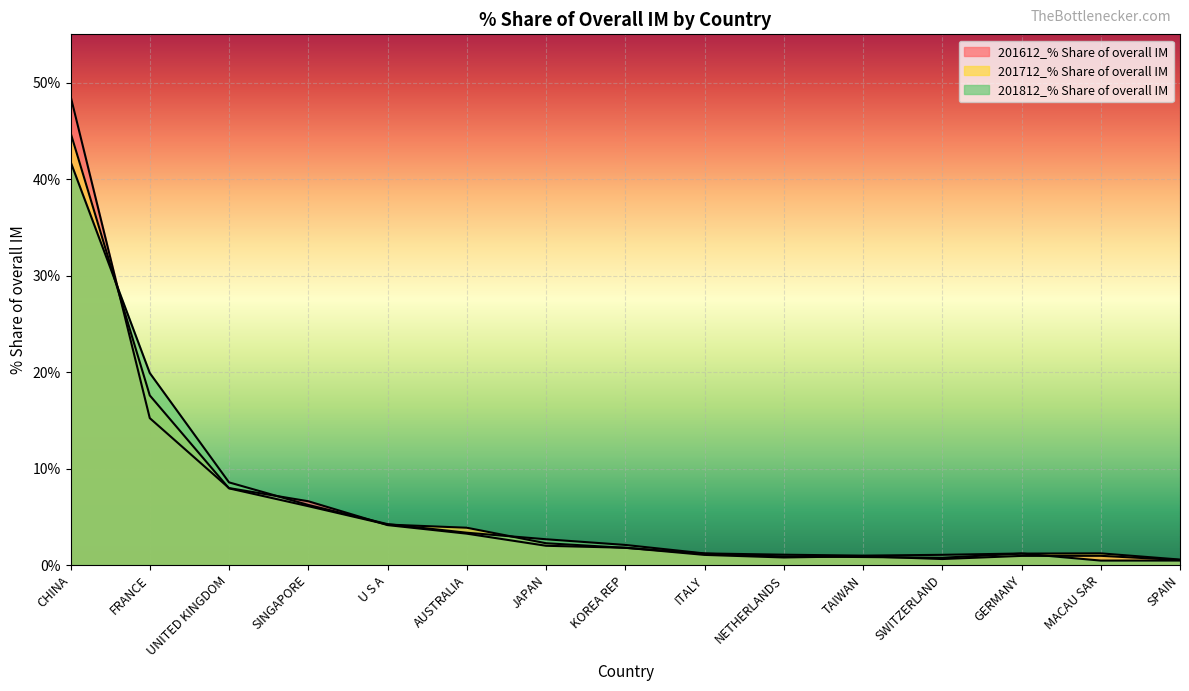

How many times do 201712_% Share of overall IM and 201812_% Share of overall IM cross each other?

4